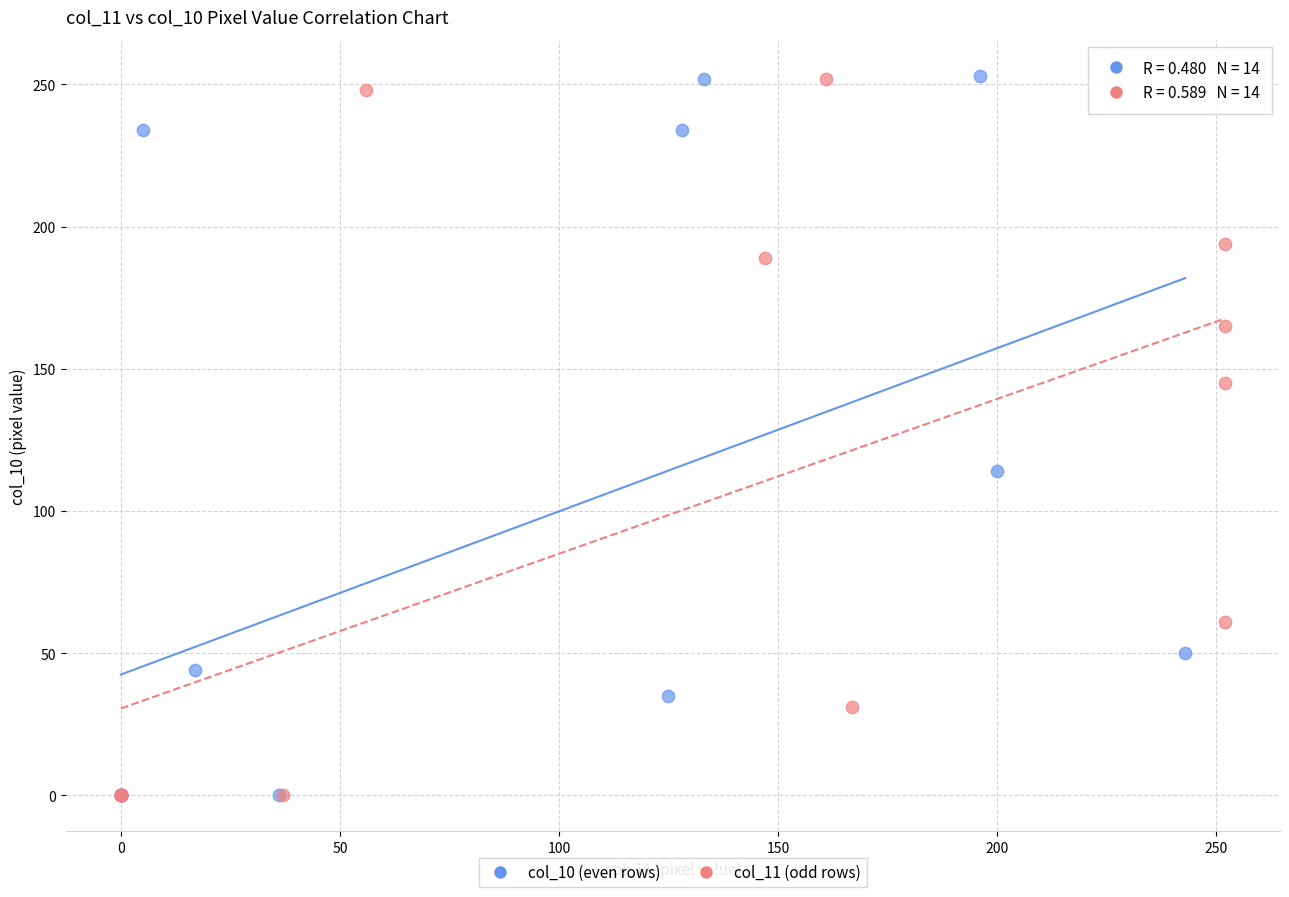

Which series has the largest Y range (max minus min)?

col_10 (even rows)